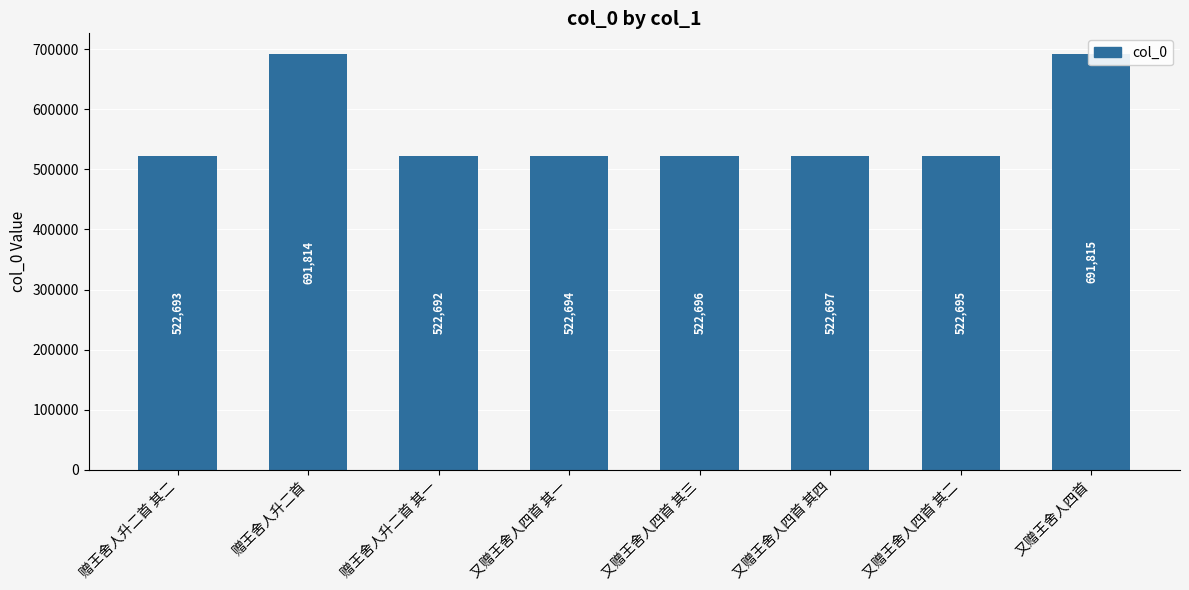

What is the change in value from 又赠王舍人四首 其三 to 又赠王舍人四首?

+169119